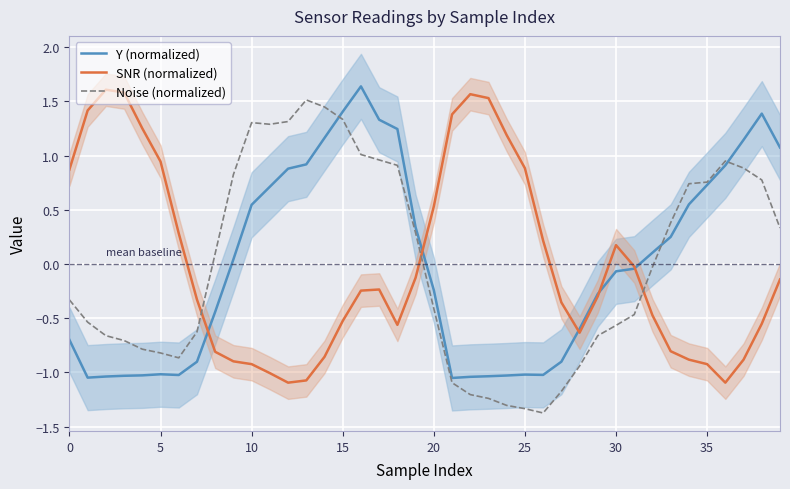

Does the chart display data point markers on the line(s)?

No